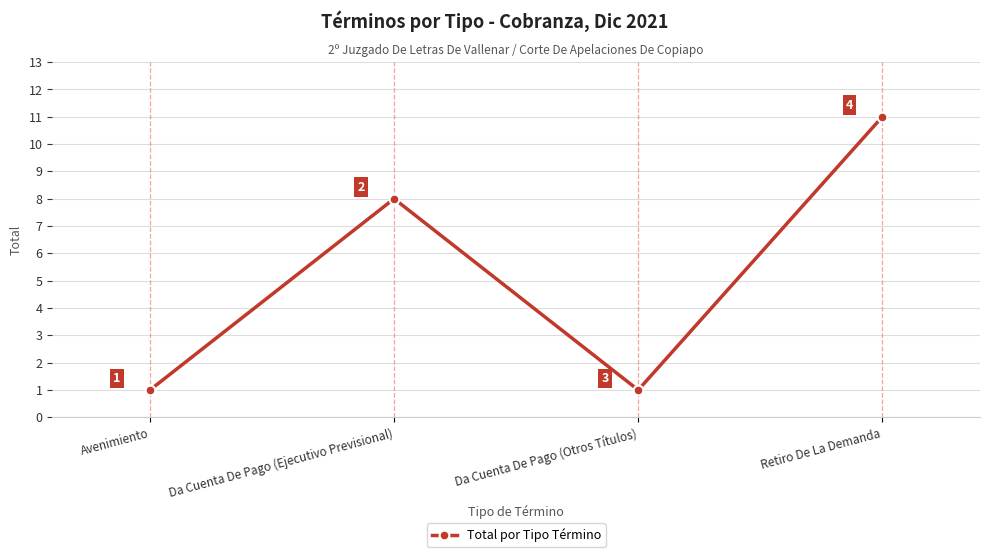

True or false: the data shows 2 at Da Cuenta De Pago (Otros Títulos).

False